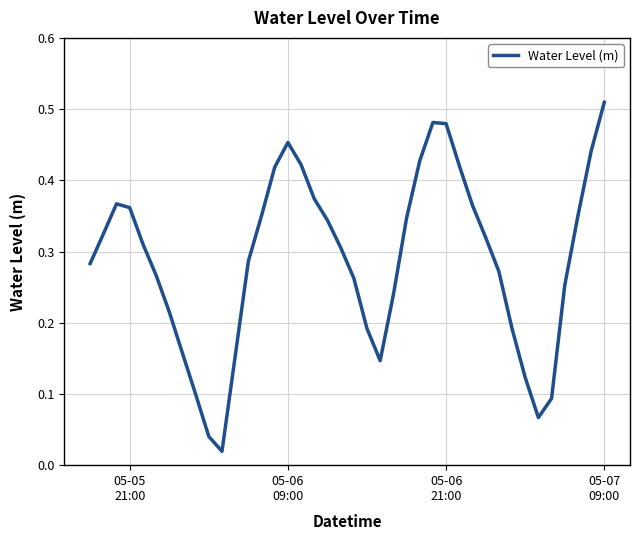

What is the maximum value shown in the chart?

0.5